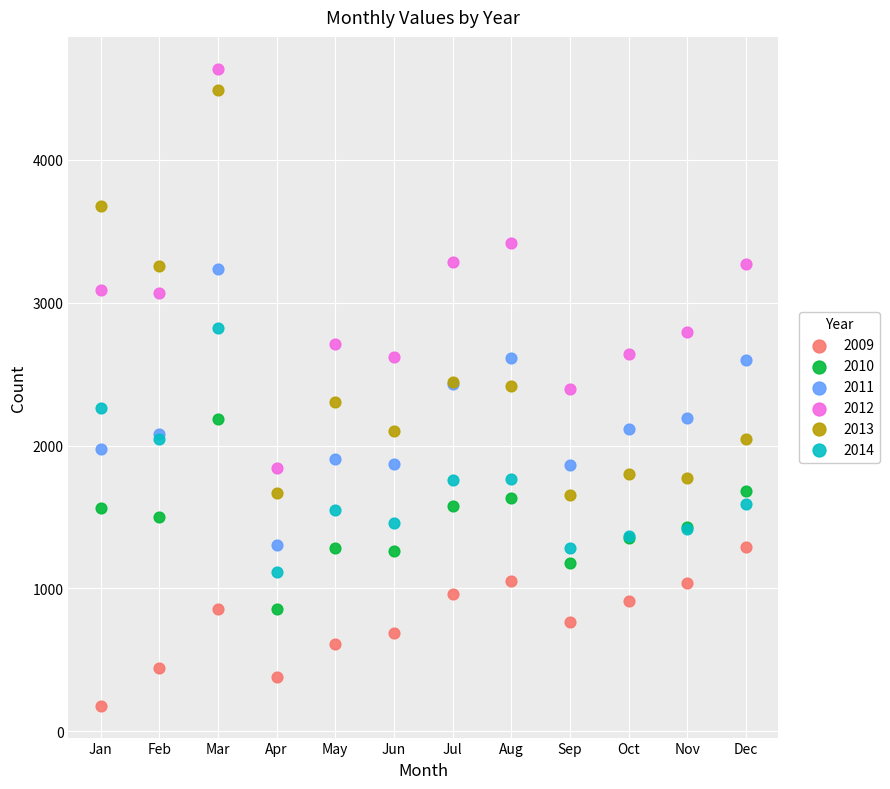

Which series has the largest Y range (max minus min)?

2013